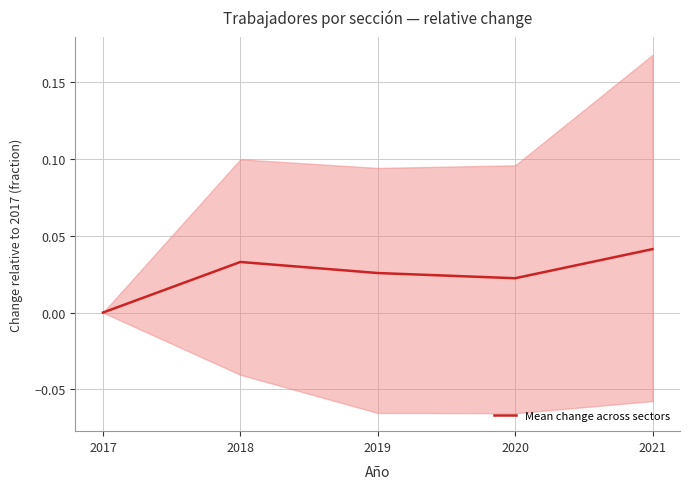

Which label corresponds to the largest value in the chart?

2021